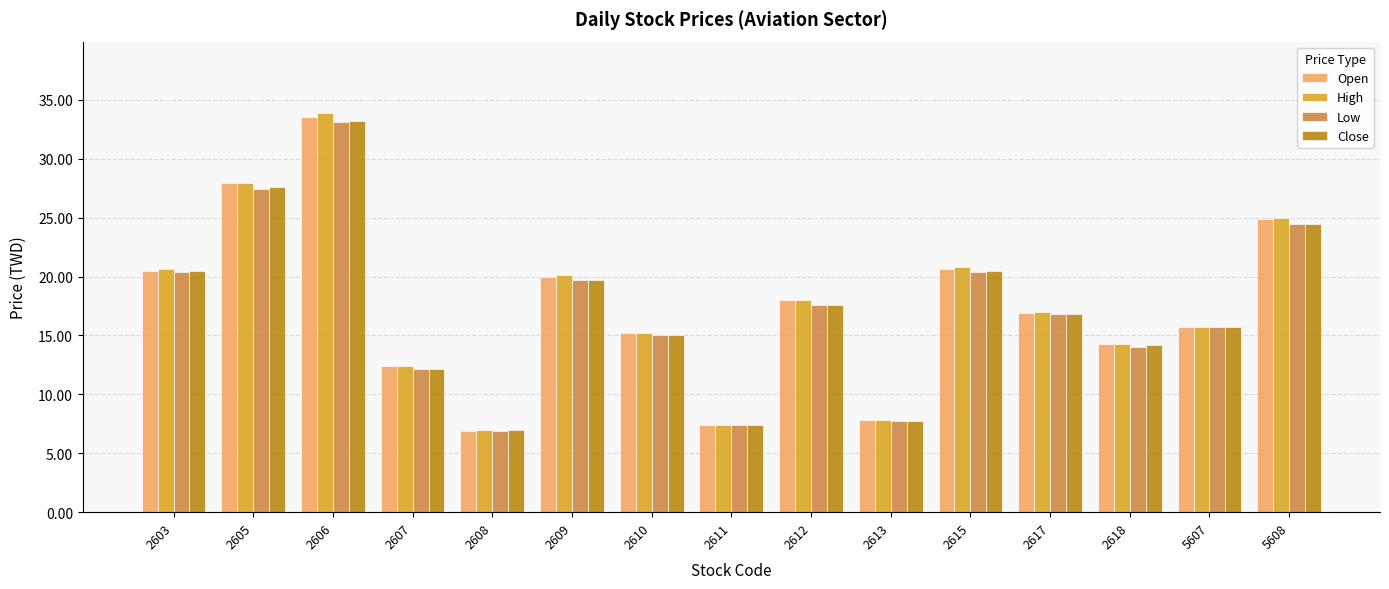

What are all the series names shown in the legend?

Open, High, Low, Close